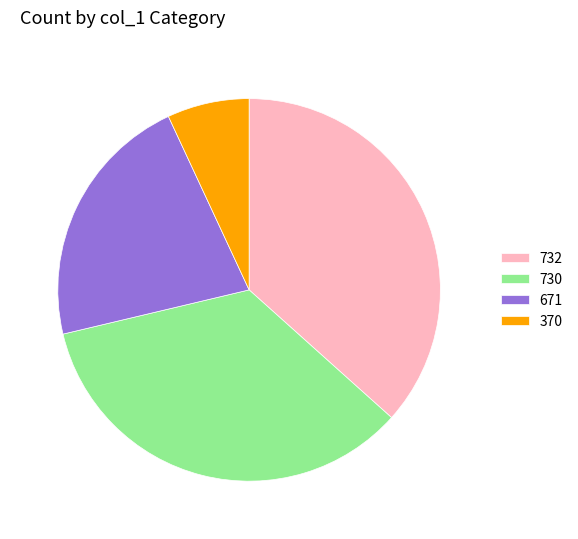

Approximately how many times larger is the value at 732 compared to 671?

1.7